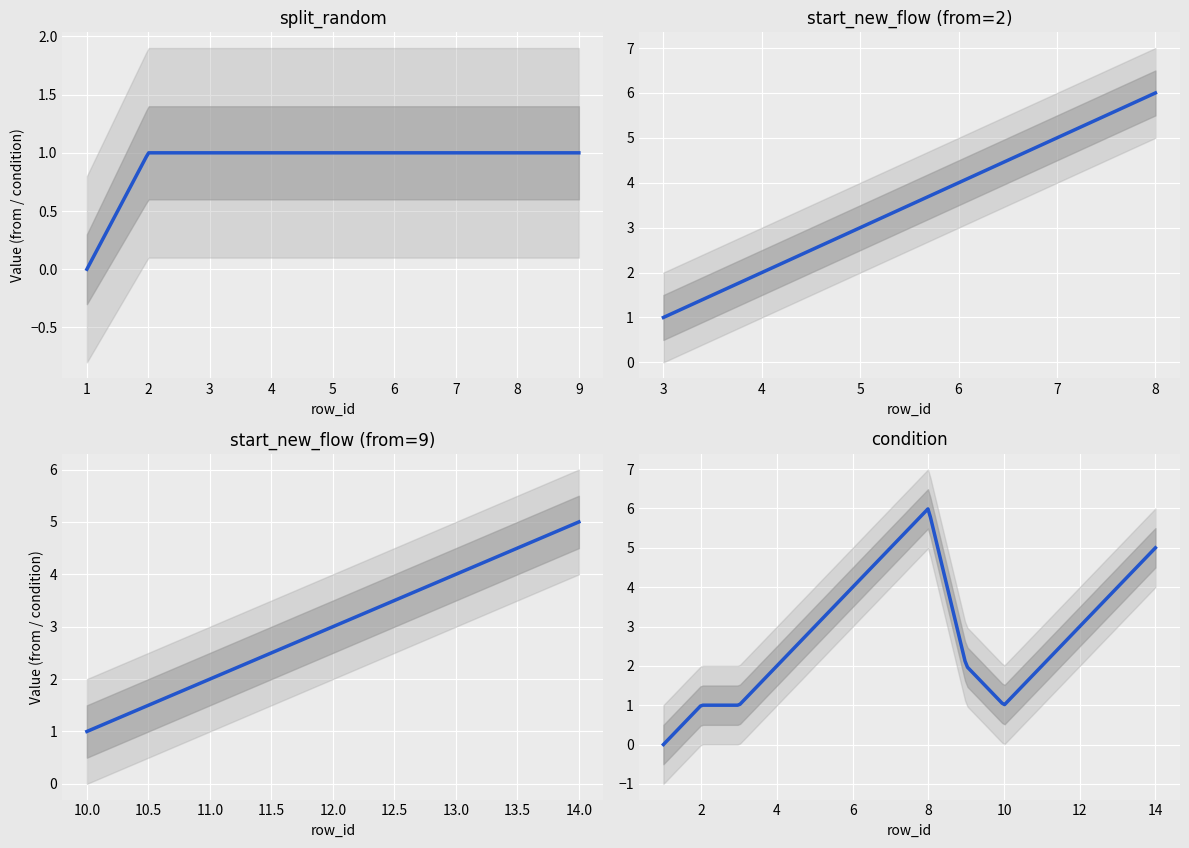

How many series are shown in this chart?

2